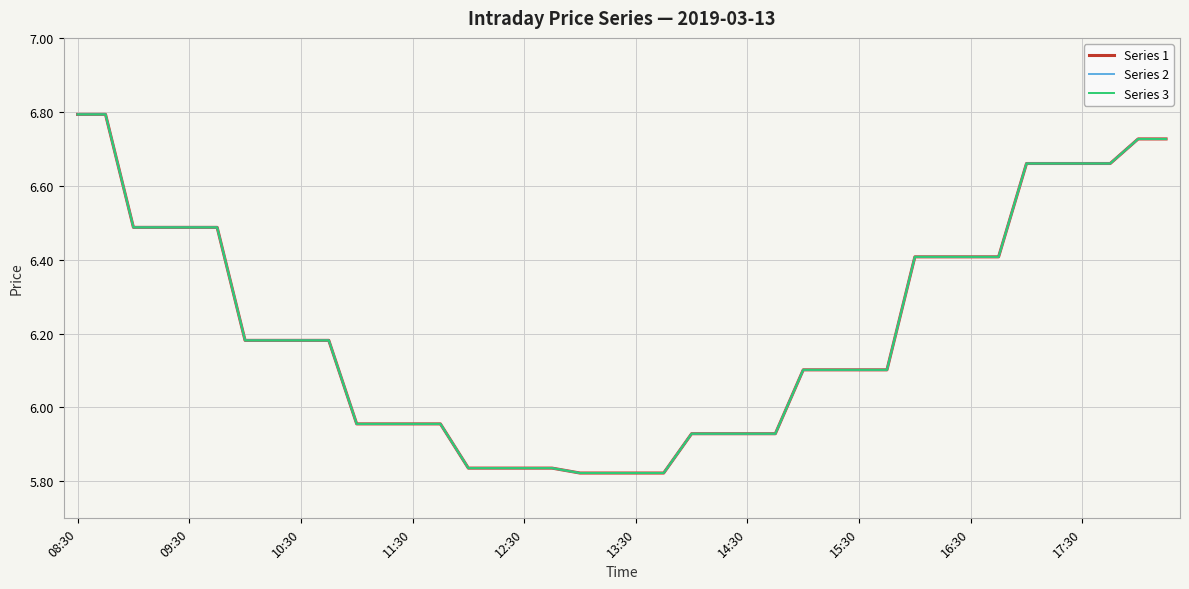

Reading right to left, list all the values displayed in this chart.

Series 1: 6.7	6.7	6.7	6.7	6.7	6.7	6.4	6.4	6.4	6.4	6.1	6.1	6.1	6.1	5.9	5.9	5.9	5.9	5.8	5.8	5.8	5.8	5.8	5.8	5.8	5.8	6.0	6.0	6.0	6.0	6.2	6.2	6.2	6.2	6.5	6.5	6.5	6.5	6.8	6.8
Series 2: 6.7	6.7	6.7	6.7	6.7	6.7	6.4	6.4	6.4	6.4	6.1	6.1	6.1	6.1	5.9	5.9	5.9	5.9	5.8	5.8	5.8	5.8	5.8	5.8	5.8	5.8	6.0	6.0	6.0	6.0	6.2	6.2	6.2	6.2	6.5	6.5	6.5	6.5	6.8	6.8
Series 3: 6.7	6.7	6.7	6.7	6.7	6.7	6.4	6.4	6.4	6.4	6.1	6.1	6.1	6.1	5.9	5.9	5.9	5.9	5.8	5.8	5.8	5.8	5.8	5.8	5.8	5.8	6.0	6.0	6.0	6.0	6.2	6.2	6.2	6.2	6.5	6.5	6.5	6.5	6.8	6.8